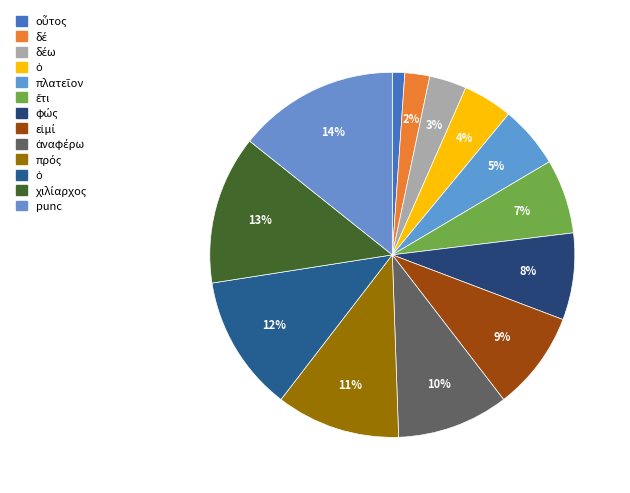

How many segments does this pie chart have?

13